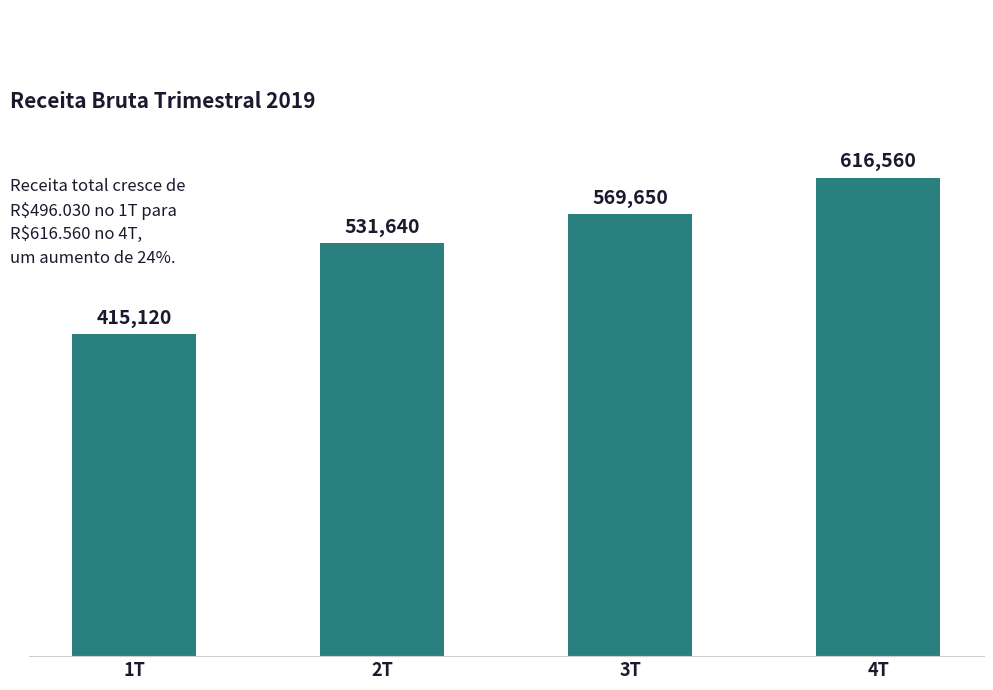

What is the ratio of the value at 2T to the value at 4T?

0.9